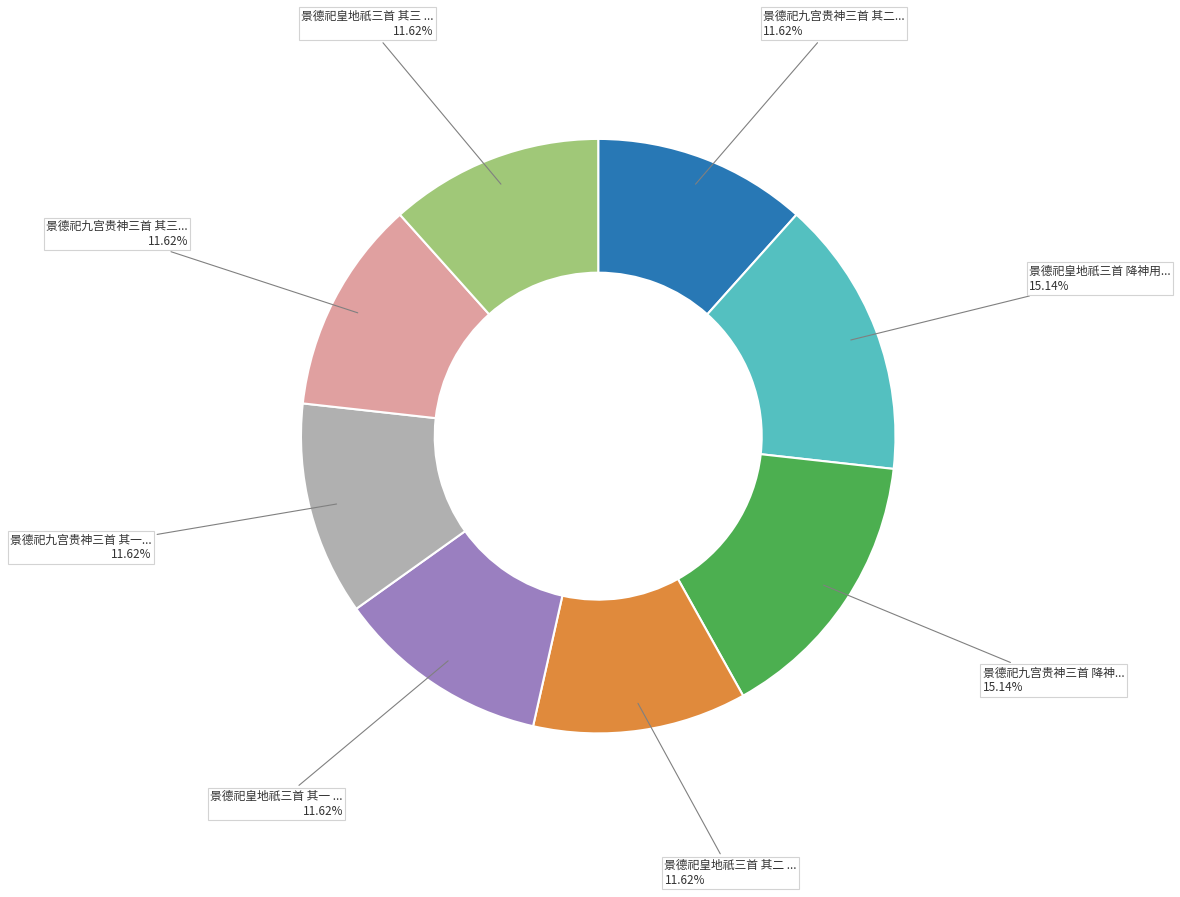

Is there any slice that represents more than half of the pie?

No